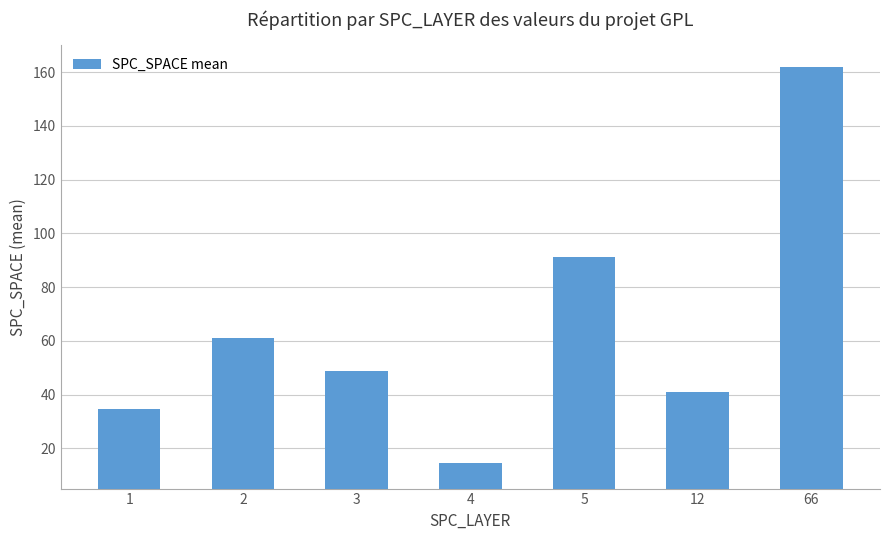

How many bars are there in total?

7